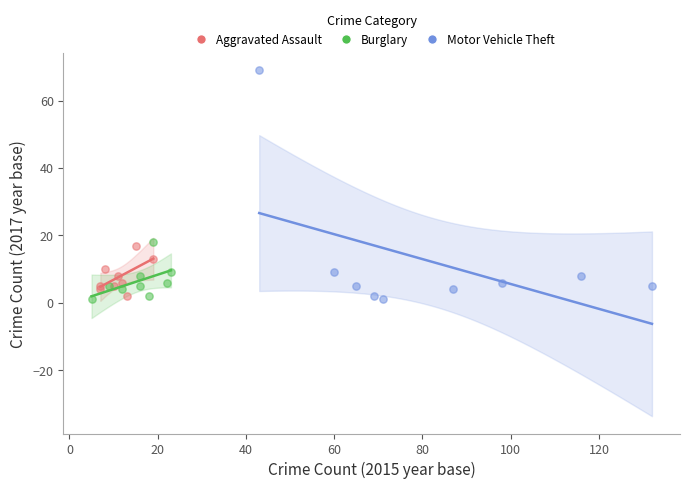

Which series contains the highest Y value?

Motor Vehicle Theft